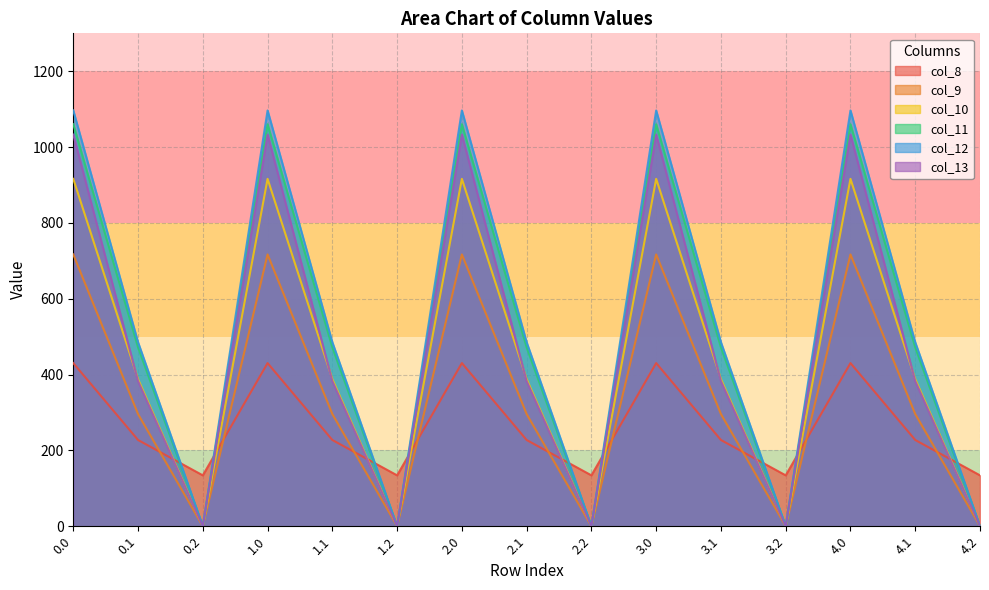

The col_9 series shows 295.9 at 1.1. True or false?

True